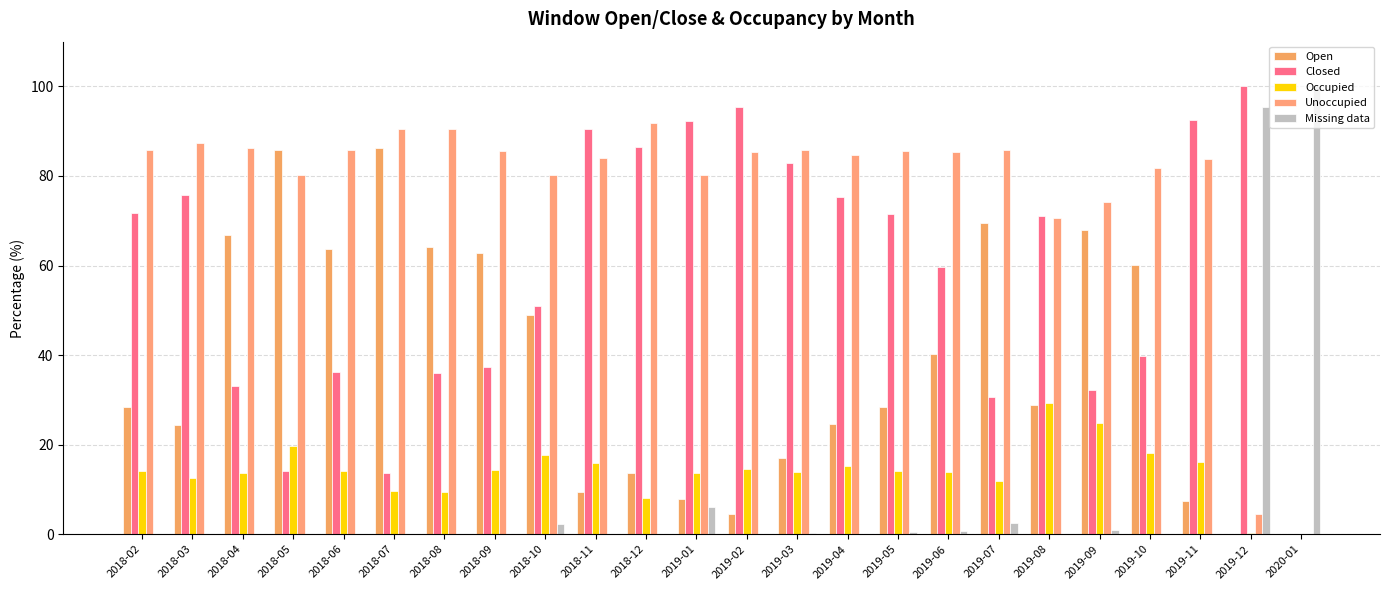

What is the label of the 21st bar from the right?

2018-05